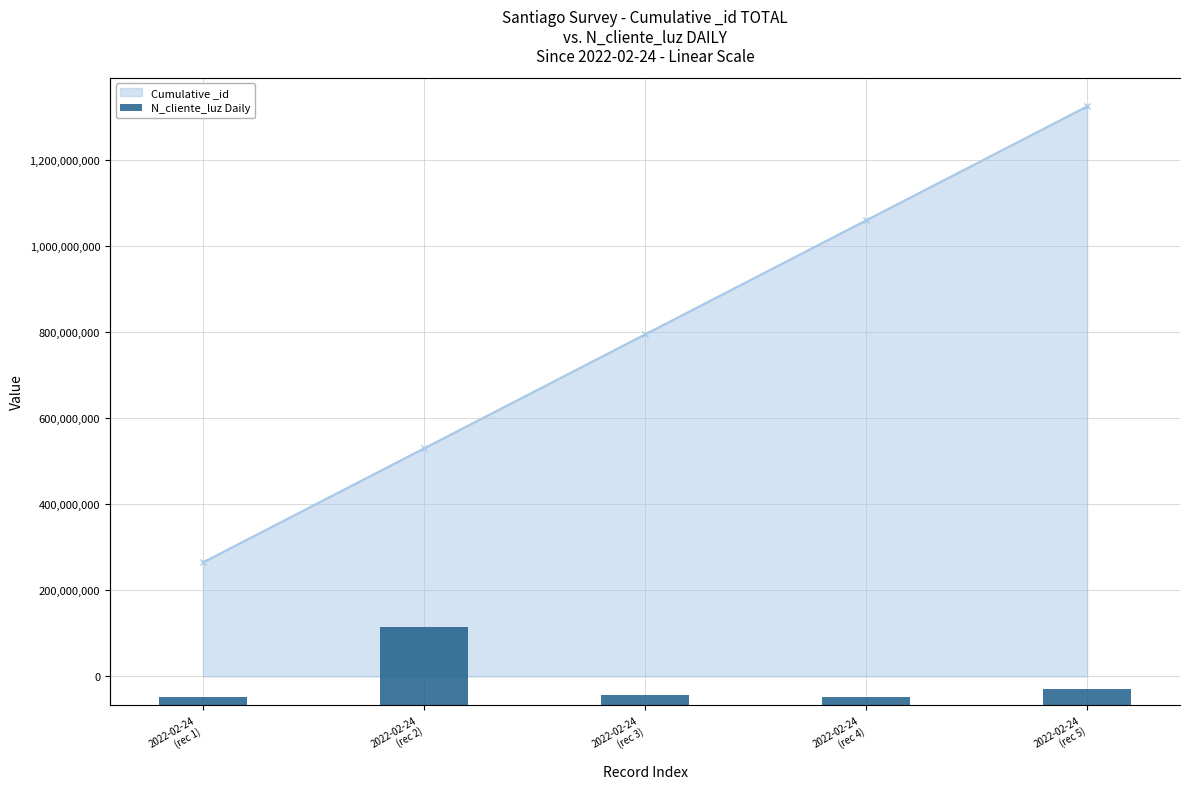

Rank the categories by value from highest to lowest.

2022-02-24
(rec 2), 2022-02-24
(rec 5), 2022-02-24
(rec 3), 2022-02-24
(rec 1), 2022-02-24
(rec 4)